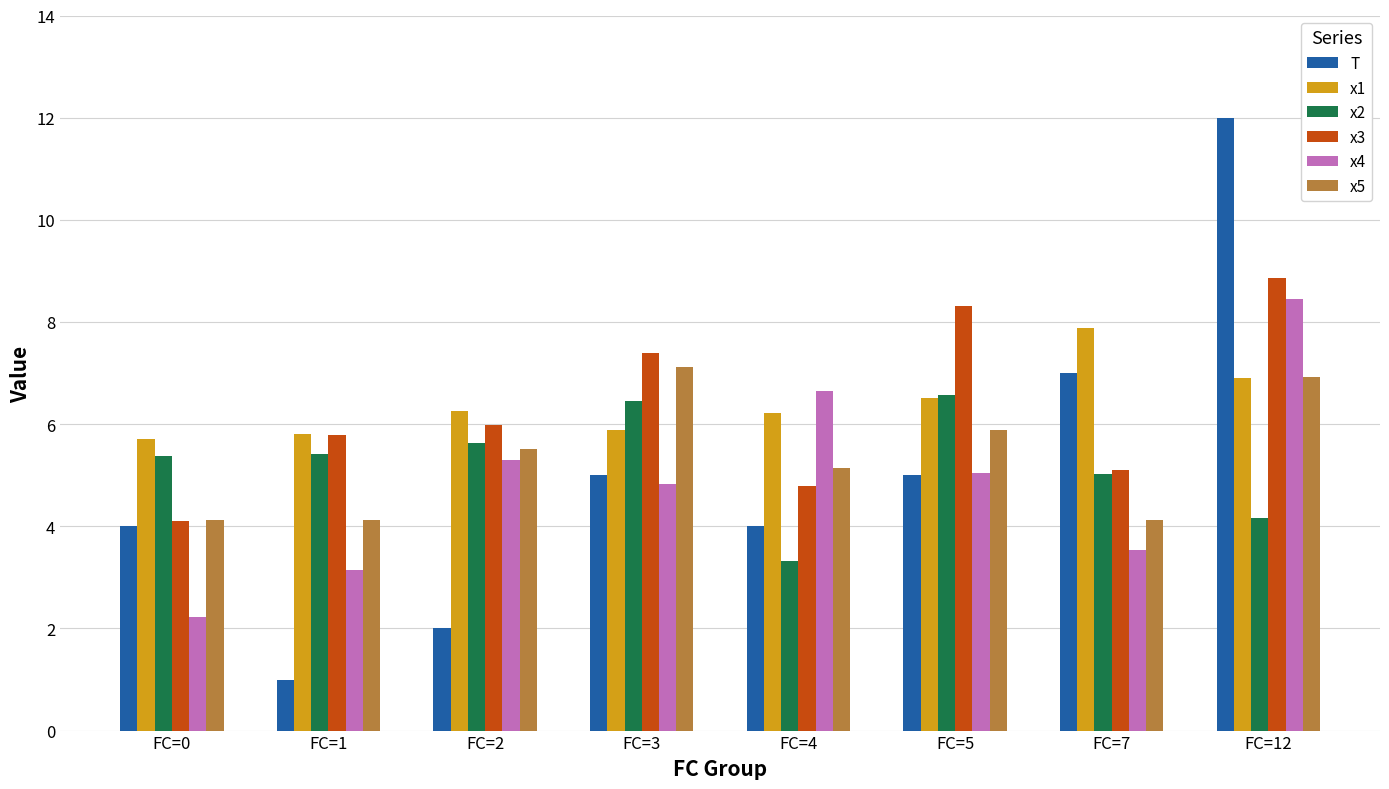

How many values in the x5 series exceed 5?

5